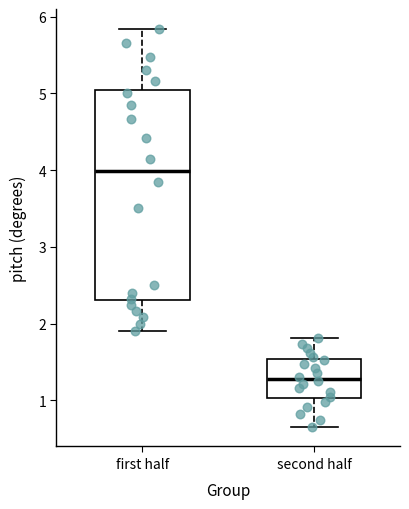

Reading left to right, transcribe this box plot: for each box, give where its median line is, the range the box spans, and where its two whiskers end, as read against the y-axis. The values are not printed on the chart, so give them approximately, as read against the axis.

first half: median 4.0, box 2.3 to 5.0, whiskers 1.9 to 5.8
second half: median 1.3, box 1.0 to 1.5, whiskers 0.7 to 1.8